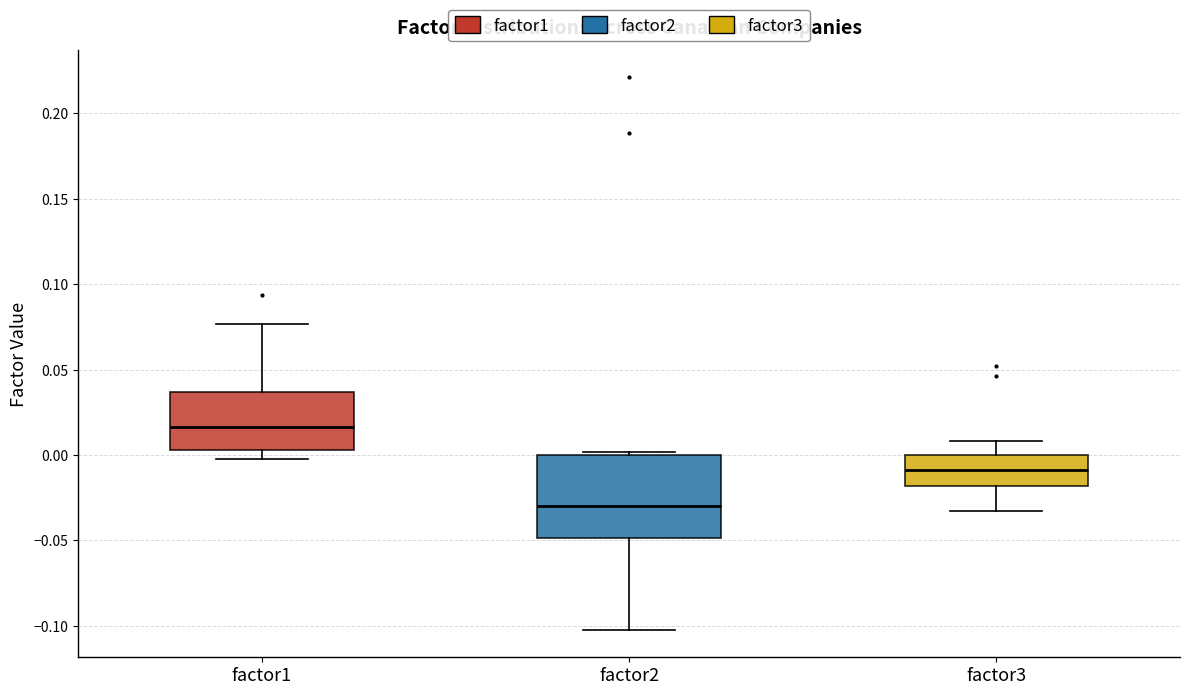

Comparing the boxes themselves (not the whiskers), which one is the tallest?

factor2